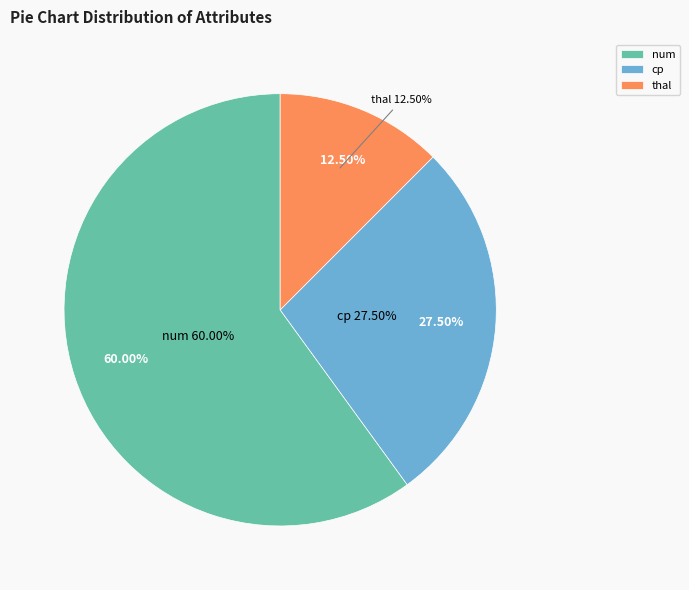

To the nearest percent, what is the difference between the largest and smallest slice percentages?

48%